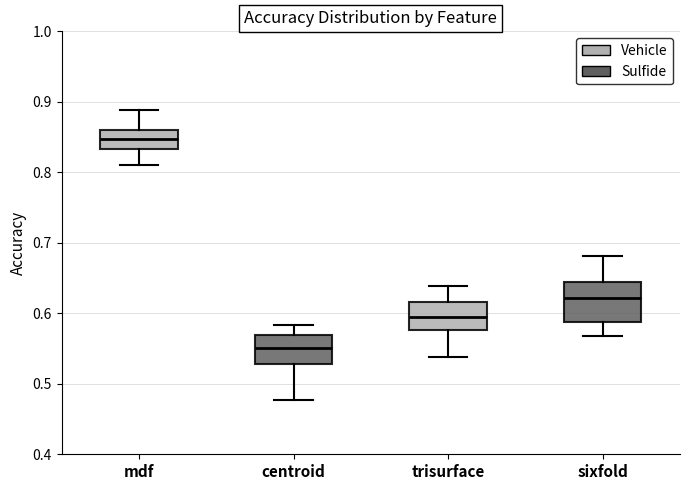

Which box's median line is the highest?

mdf